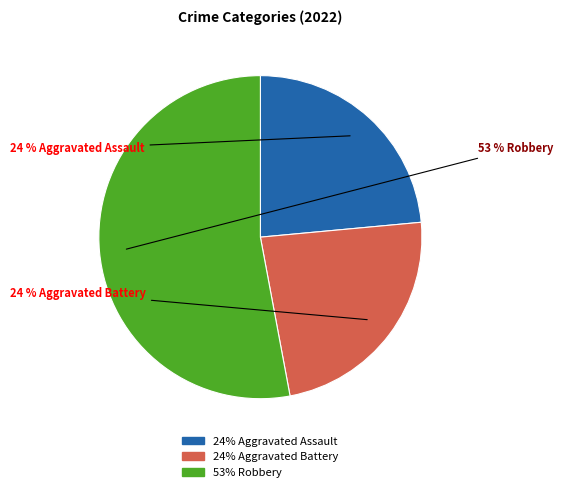

To the nearest percent, what is the average slice percentage?

33%